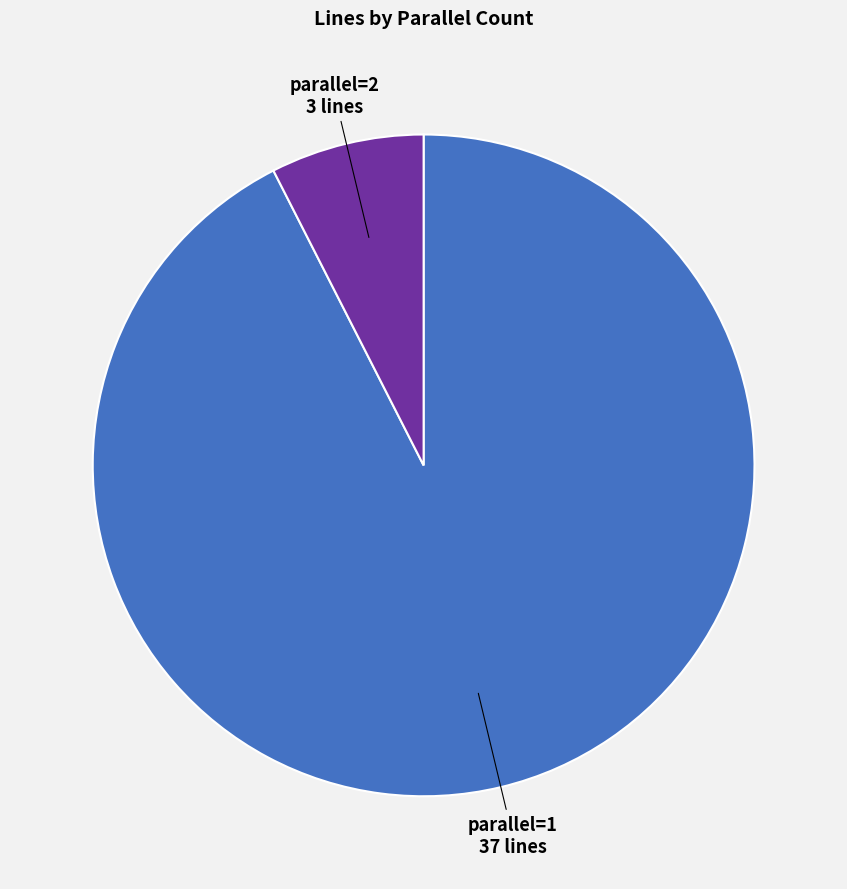

Is there any slice that represents more than half of the pie?

Yes